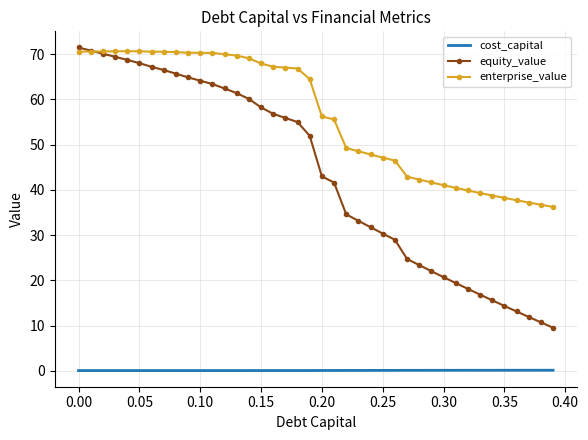

True or false: cost_capital and enterprise_value intersect in this chart.

False